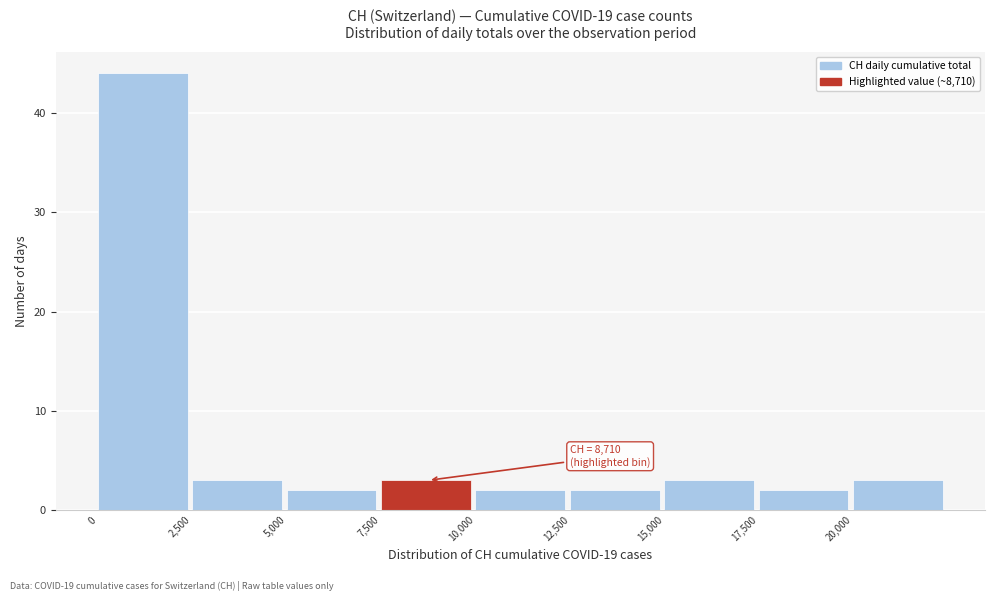

Which range on the x-axis has the tallest bar?

0 to 2500